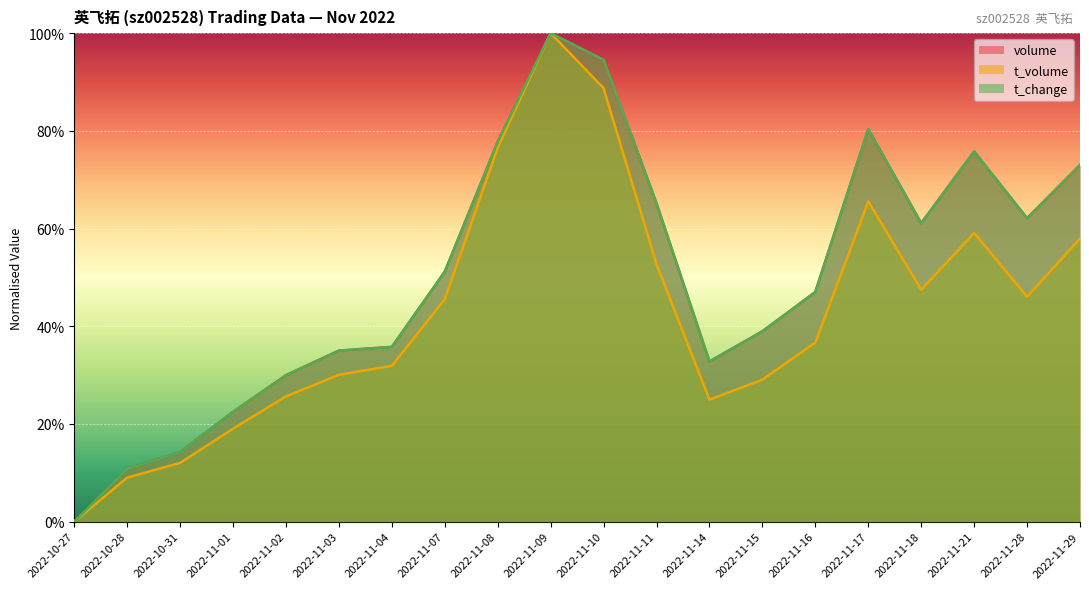

Reading left to right, what are all the values shown in this chart?

volume: 0.0	10.8	14.3	22.5	30.0	35.0	35.8	51.2	77.7	100.0	94.5	65.2	32.8	39.0	47.0	80.3	61.1	75.8	62.1	73.0
t_volume: 0.0	9.0	12.0	19.0	25.7	30.1	31.9	45.6	76.6	100.0	88.7	52.7	25.0	29.1	36.7	65.6	47.5	59.1	46.1	57.9
t_change: 0.0	10.8	14.3	22.5	30.0	35.0	35.8	51.2	77.8	100.0	94.5	65.1	32.8	39.0	47.0	80.4	61.1	75.8	62.1	73.0